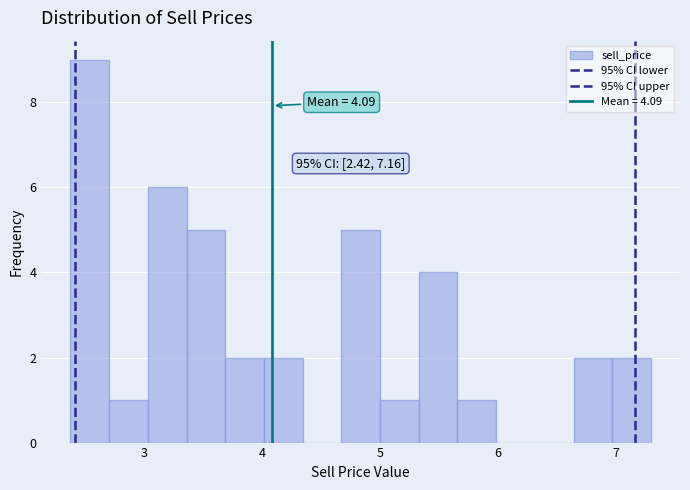

Read against the x-axis, roughly where is the centre of the tallest bar?

2.5